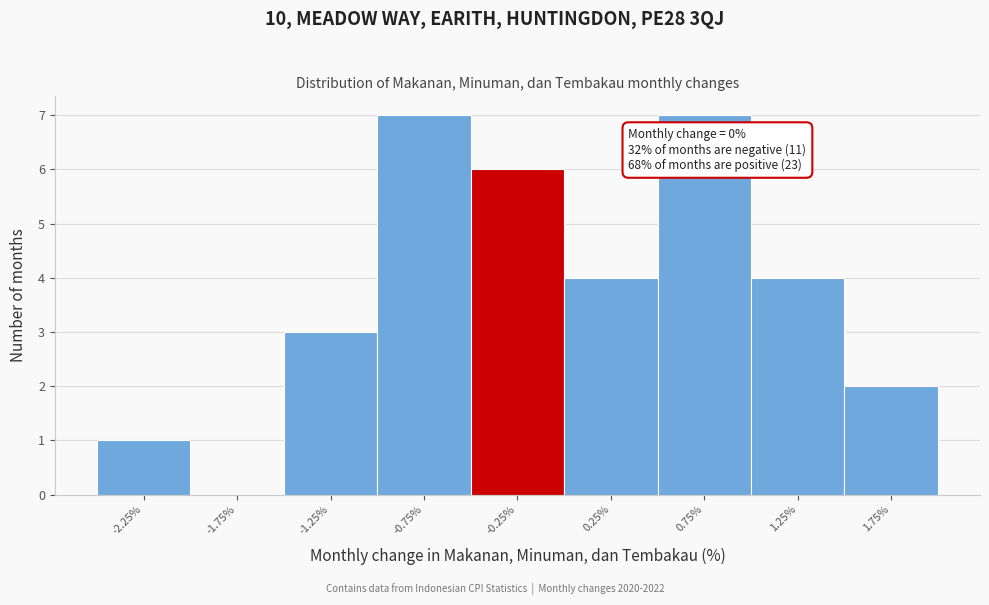

Reading left to right, what are all the values shown in this chart?

-2.25%=1	-1.75%=0	-1.25%=3	-0.75%=7	-0.25%=6	0.25%=4	0.75%=7	1.25%=4	1.75%=2